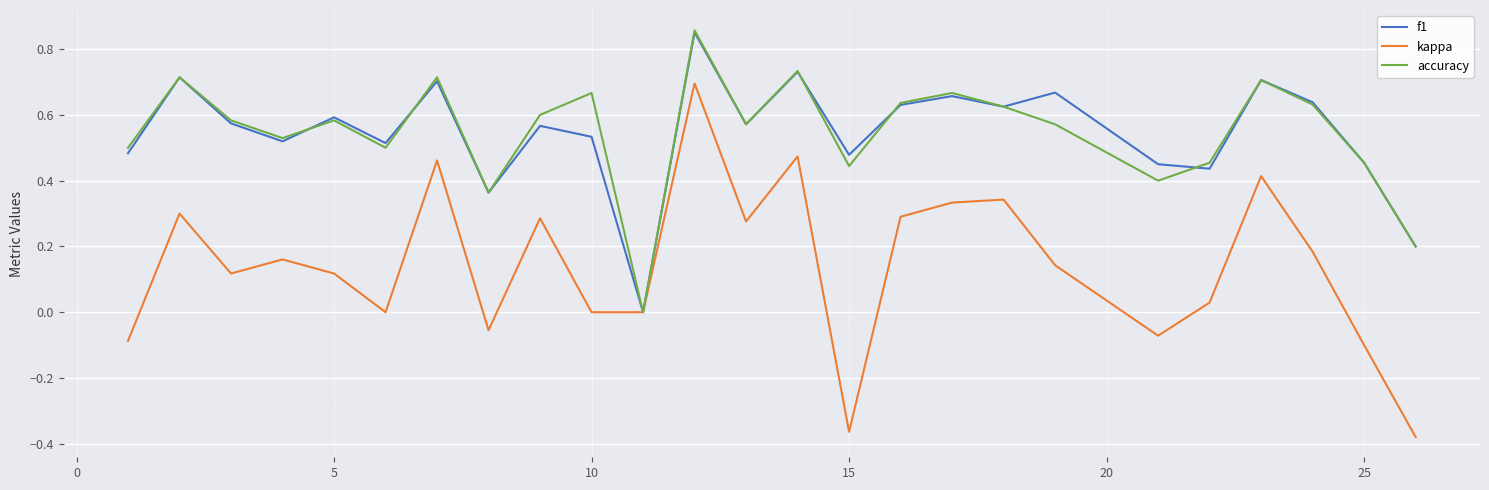

Rank the series by their maximum value, from lowest to highest.

kappa, f1, accuracy